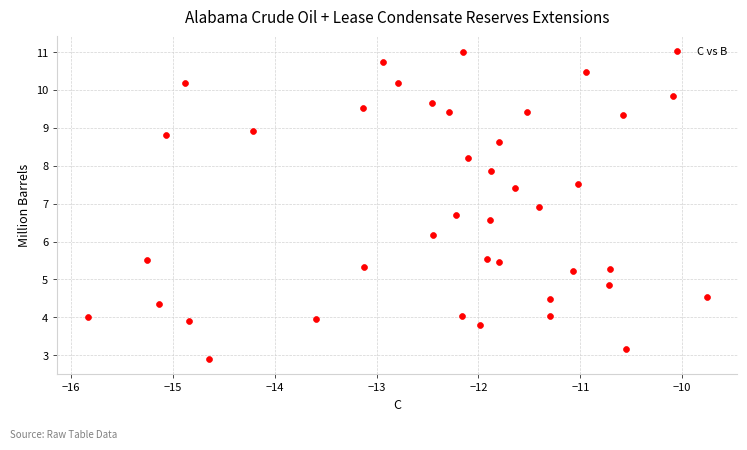

What Y value in the scatter plot is closest to 6?

6.2